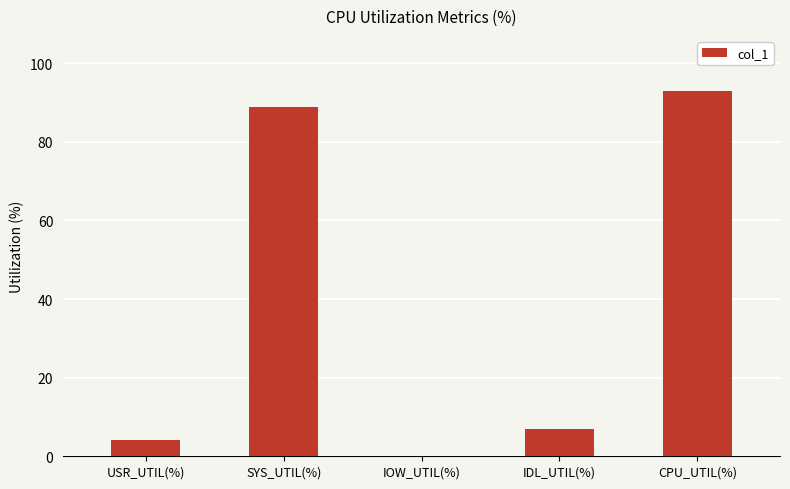

Which label corresponds to the largest value in the chart?

CPU_UTIL(%)